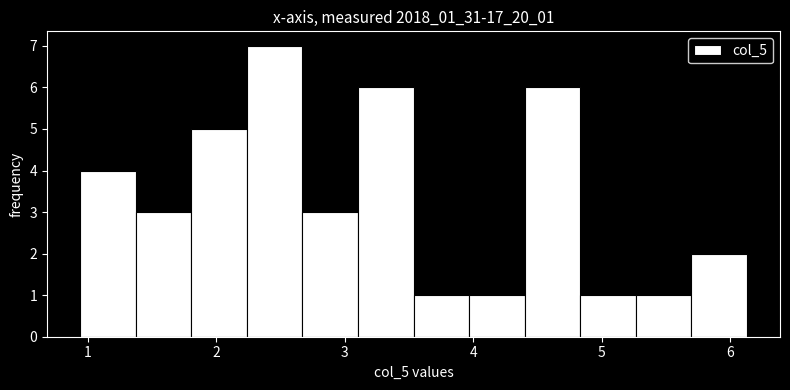

How tall is the bar that spans 3.5 to 4.0 on the x-axis? Neither the bar edges nor the heights are printed on the chart, so give them approximately, as read against the axes.

1